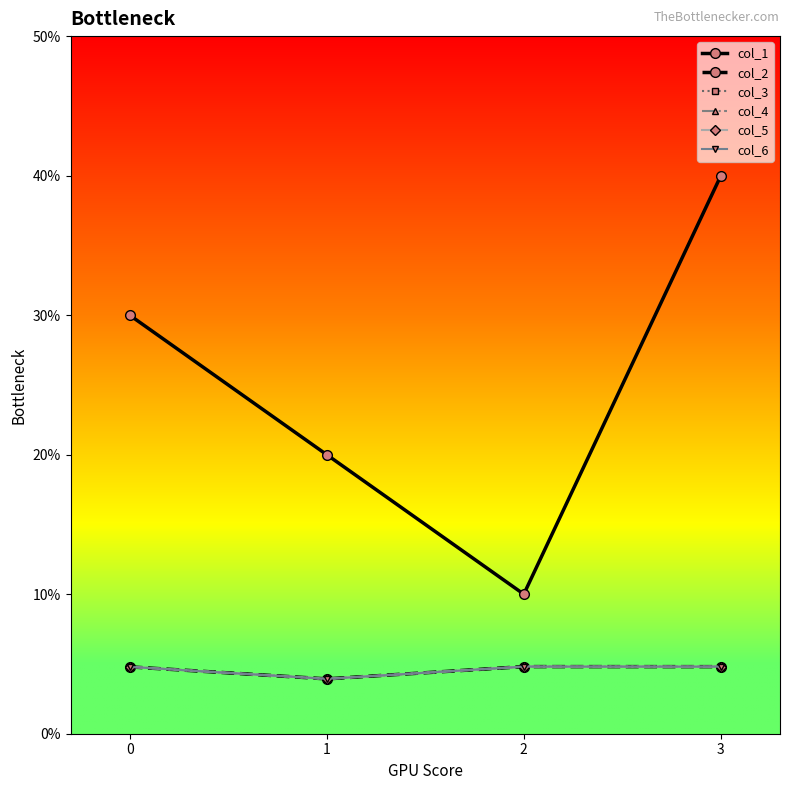

At which category is the sum across all series the highest?

3